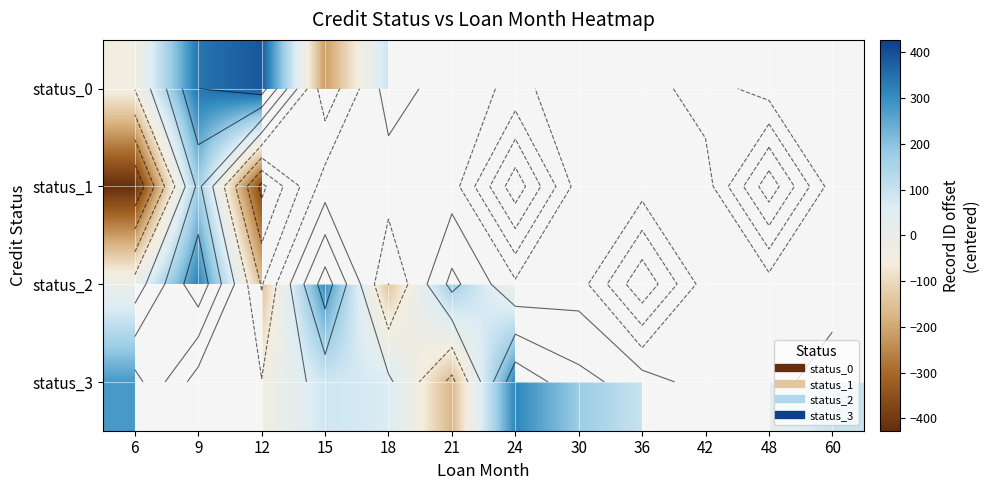

The status_3 series shows 279.9 at 6. True or false?

True